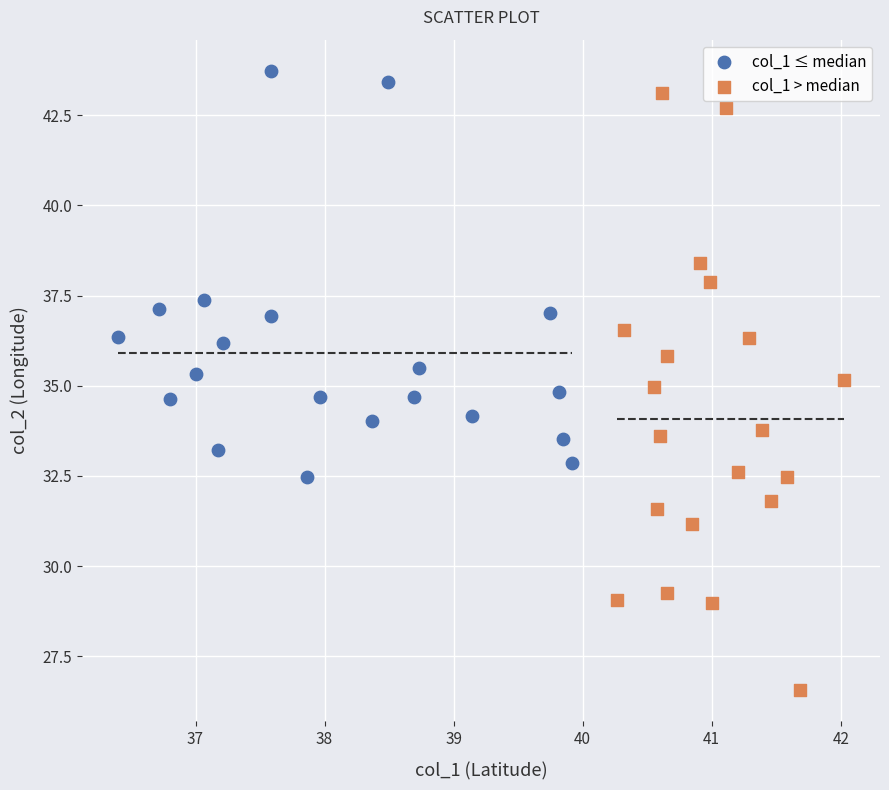

Which series has the largest Y range (max minus min)?

col_1 > median